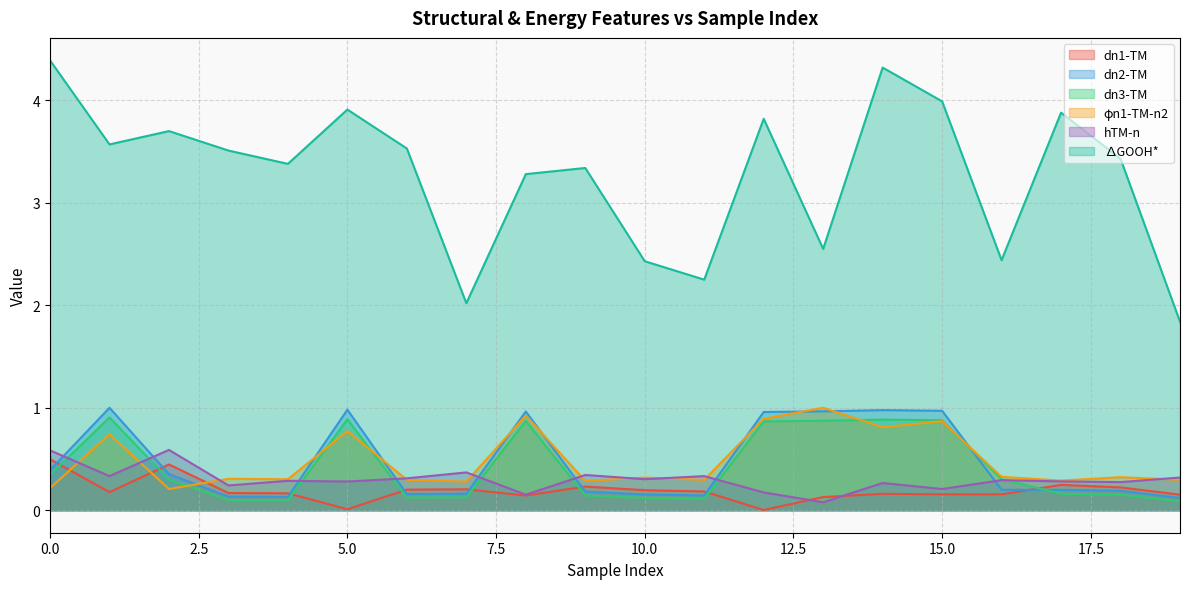

How many interior local peaks does the hTM-n series have?

7